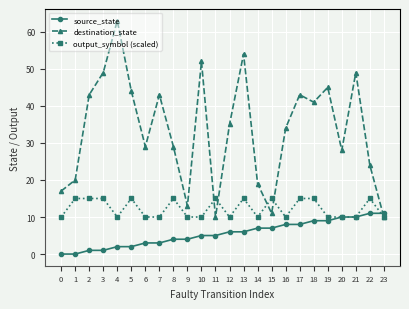

What is the total value across all series at 23?

31